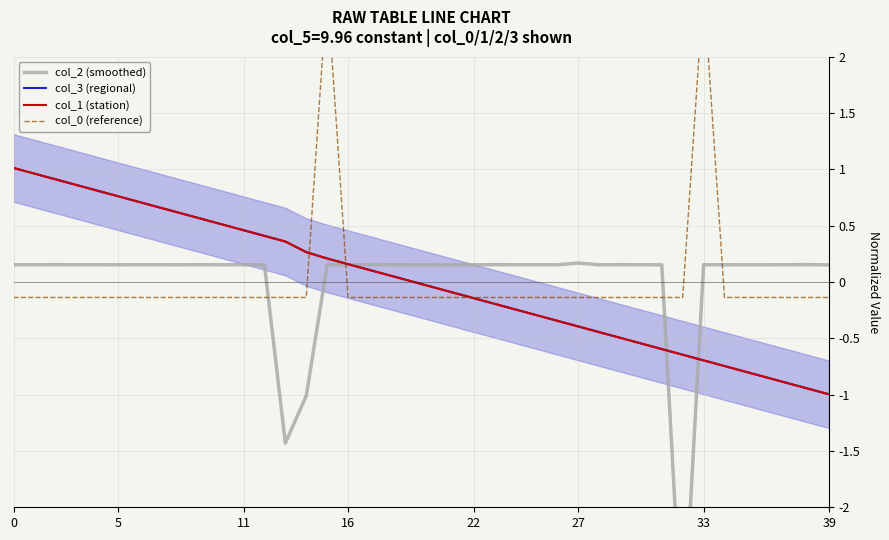

What are all the series names shown in the legend?

col_2 (smoothed), col_3 (regional), col_1 (station), col_0 (reference)